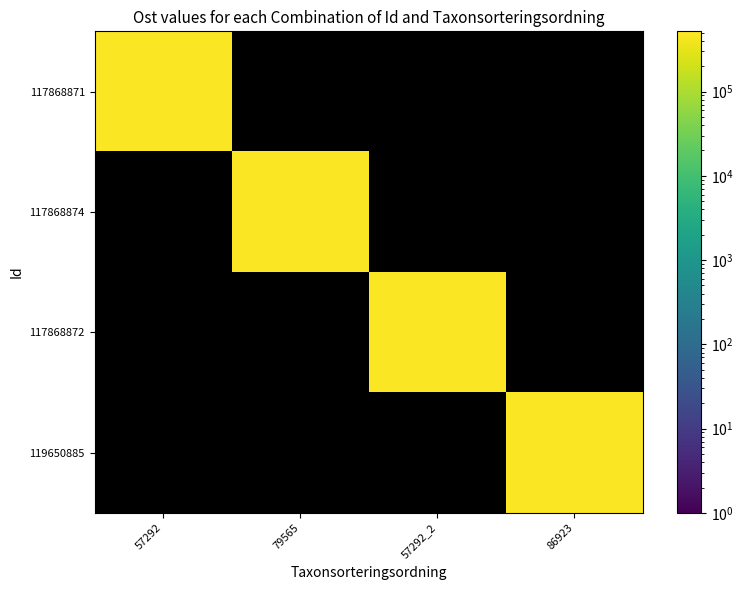

Count the number of data series in this chart.

4